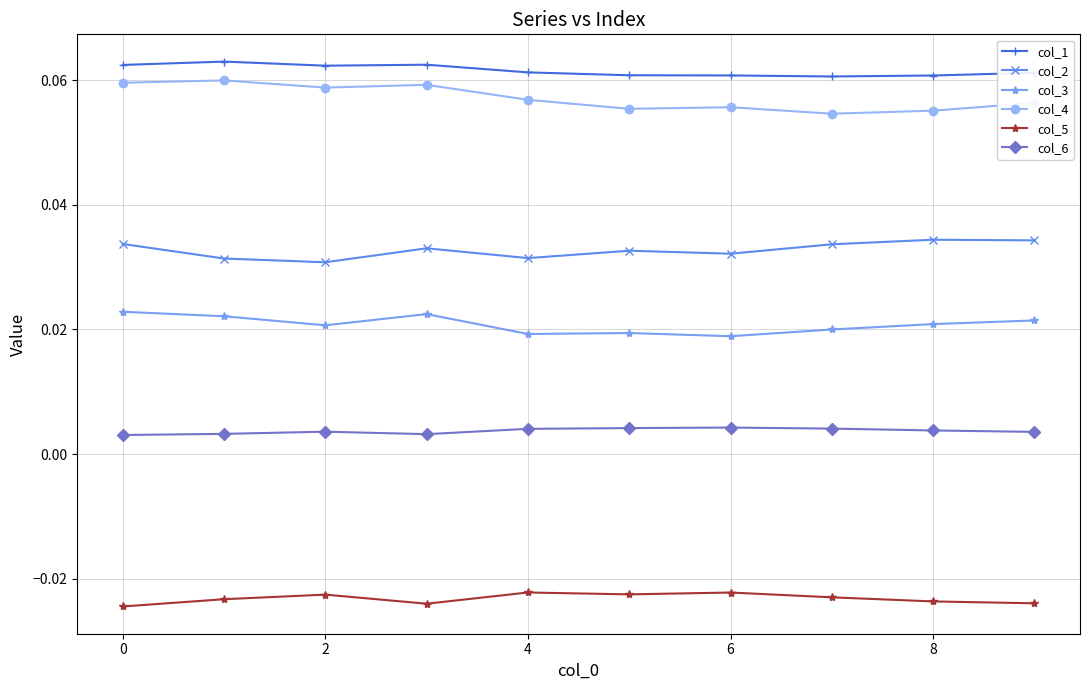

True or false: col_5 and col_2 intersect in this chart.

False